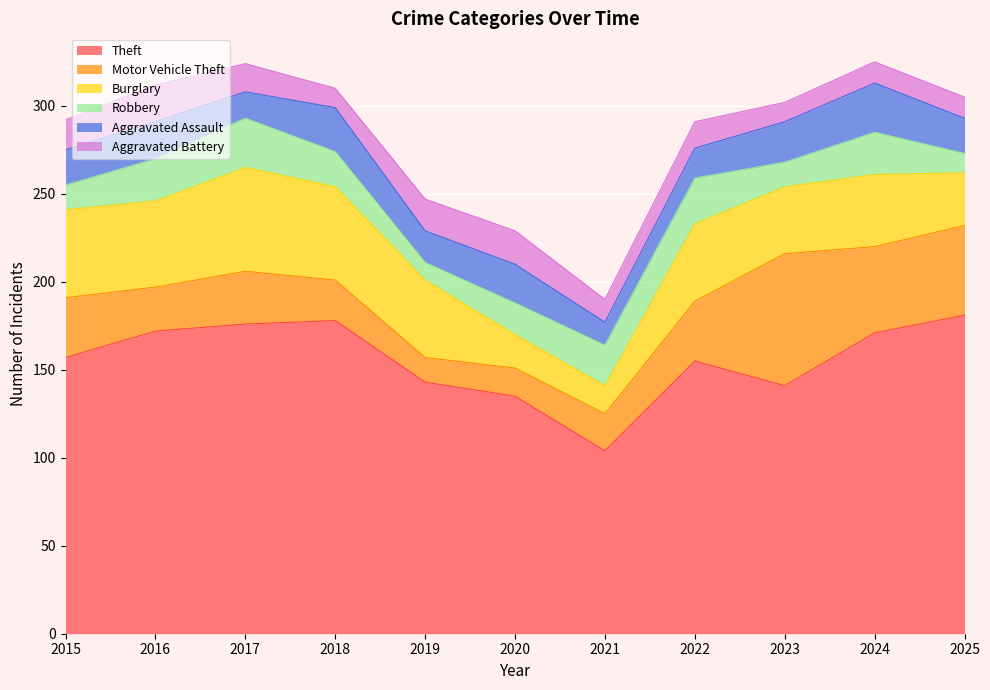

Reading left to right, transcribe all the data shown in this chart.

Theft: 2015=157	2016=172	2017=176	2018=178	2019=143	2020=135	2021=104	2022=155	2023=141	2024=171	2025=181
Motor Vehicle Theft: 2015=34	2016=25	2017=30	2018=23	2019=14	2020=16	2021=21	2022=34	2023=75	2024=49	2025=51
Burglary: 2015=50	2016=49	2017=59	2018=53	2019=44	2020=19	2021=16	2022=44	2023=38	2024=41	2025=30
Robbery: 2015=14	2016=24	2017=28	2018=20	2019=10	2020=18	2021=23	2022=26	2023=14	2024=24	2025=11
Aggravated Assault: 2015=20	2016=21	2017=15	2018=25	2019=18	2020=22	2021=13	2022=17	2023=23	2024=28	2025=20
Aggravated Battery: 2015=17	2016=21	2017=16	2018=11	2019=18	2020=19	2021=13	2022=15	2023=11	2024=12	2025=12